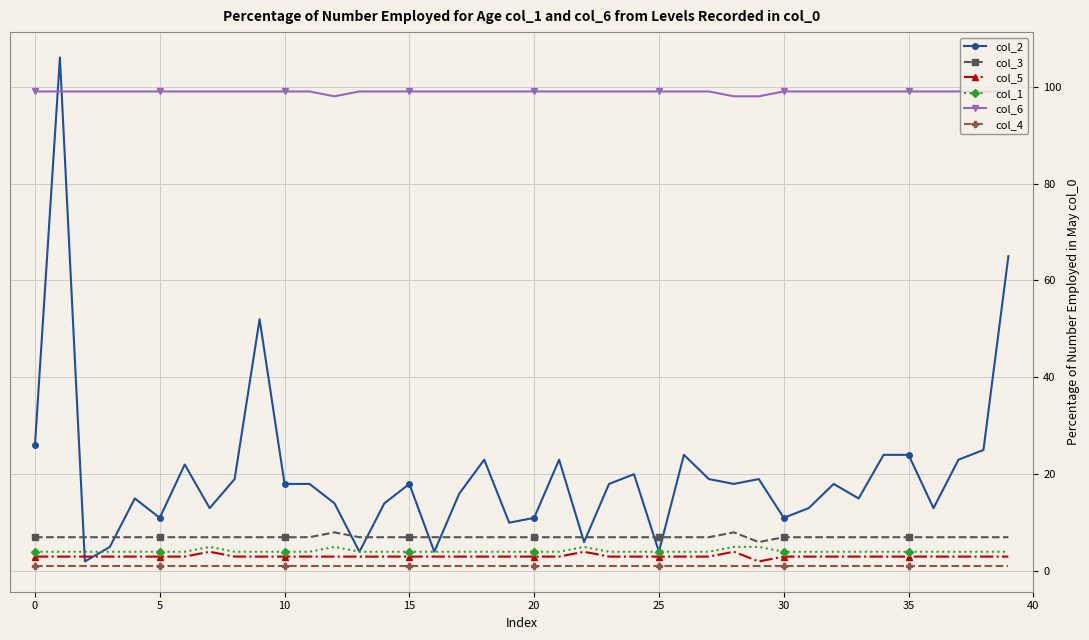

True or false: col_6 and col_4 intersect in this chart.

False